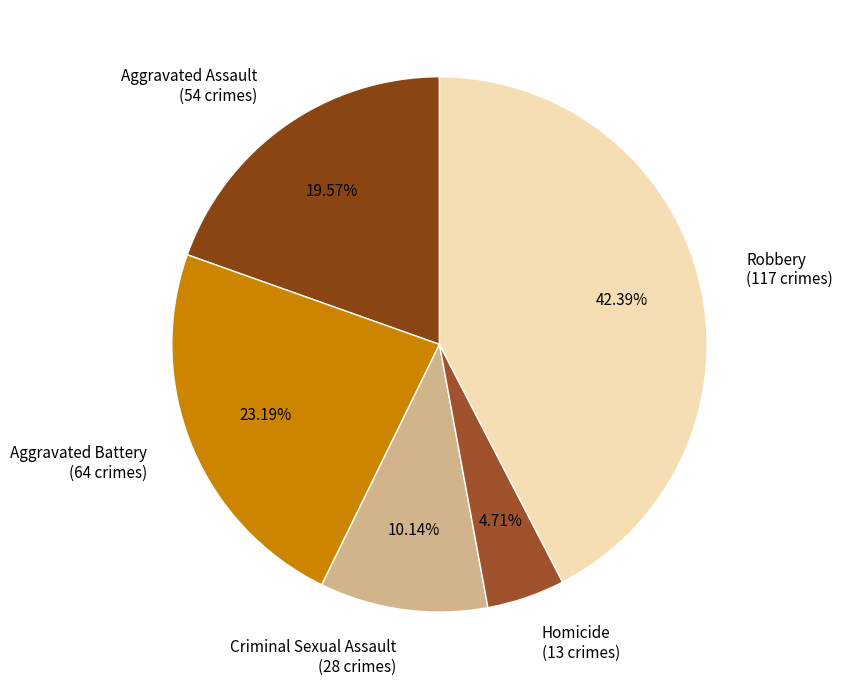

Is Homicide the majority of the pie?

No